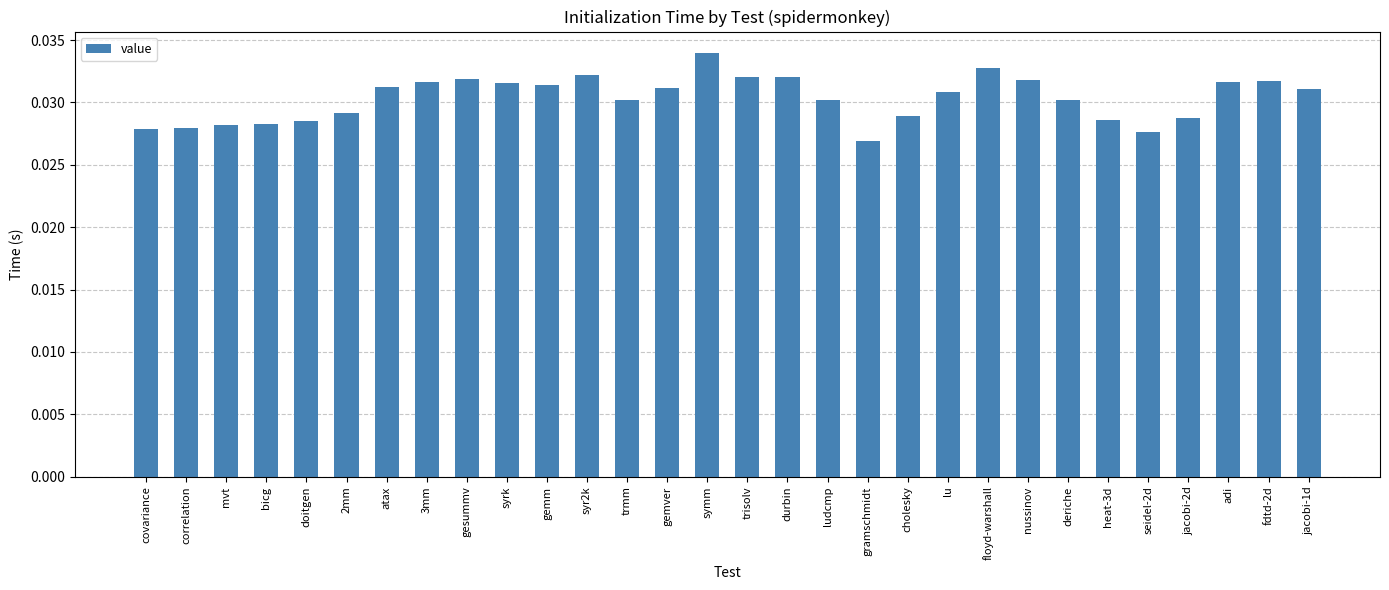

What is the label of the 6th bar from the right?

heat-3d